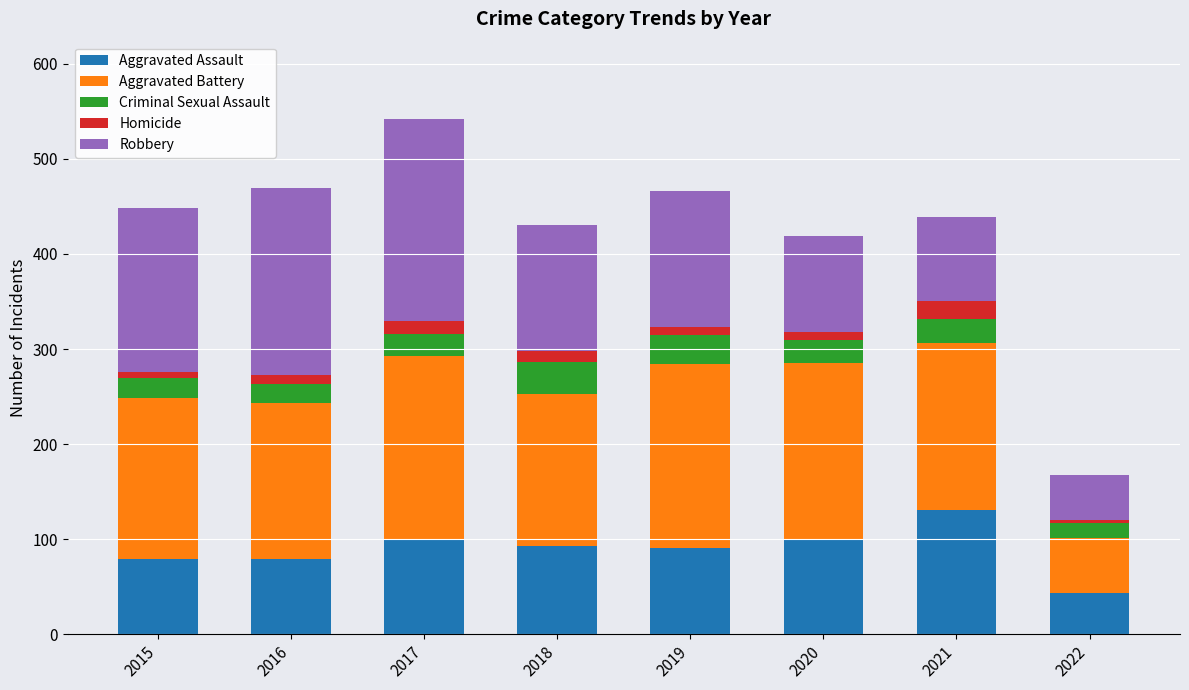

What is the difference between the maximum and minimum values in the Aggravated Assault series?

88